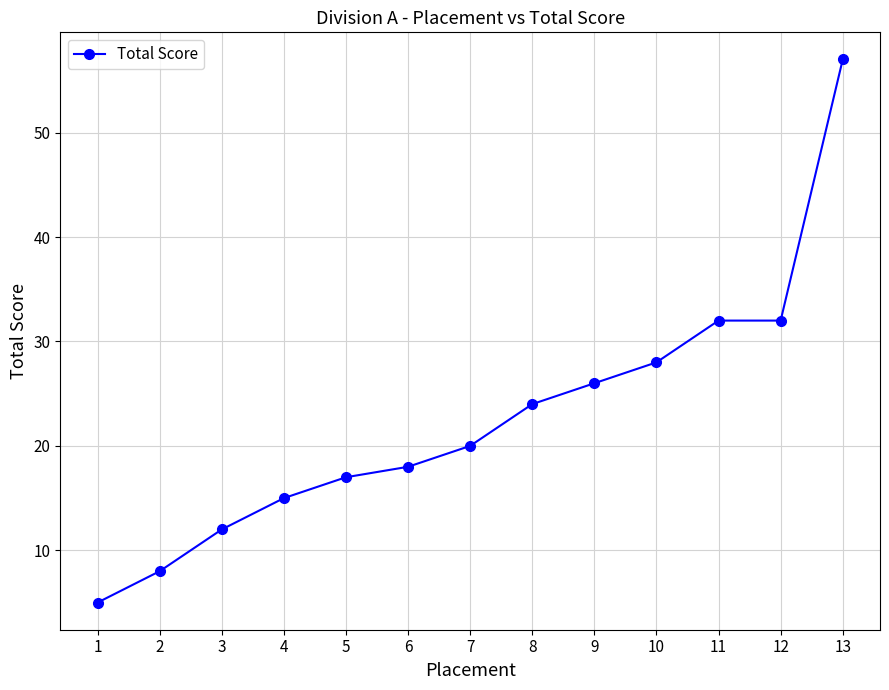

What is the ratio of the value at 7 to the value at 12?

0.6